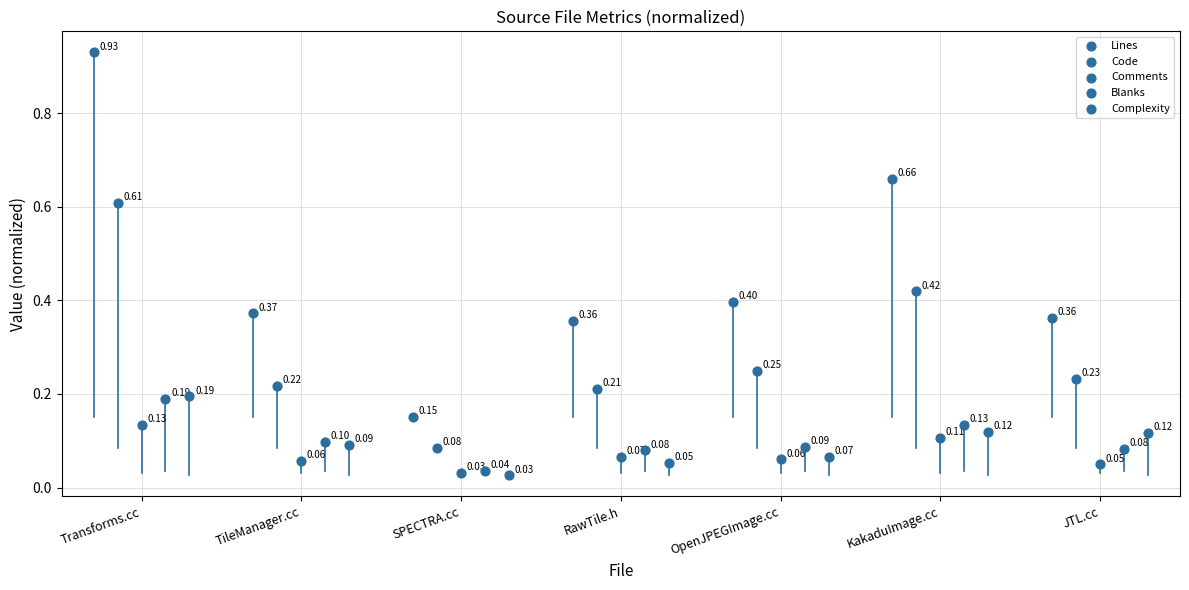

What are all the series names shown in the legend?

Lines, Code, Comments, Blanks, Complexity